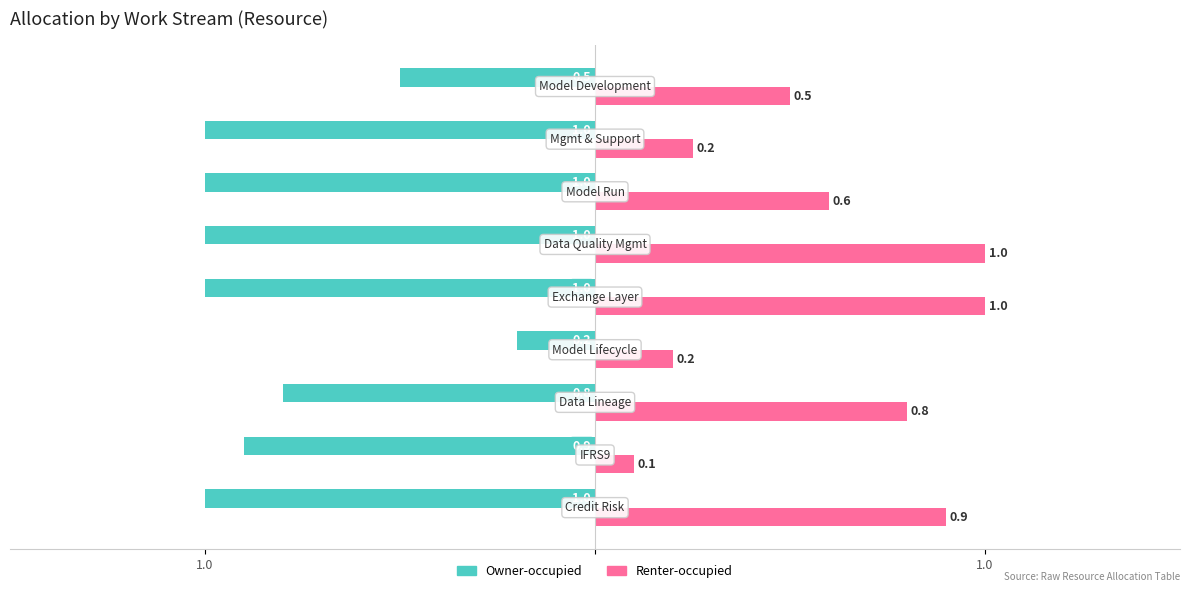

What are all the series names shown in the legend?

Owner-occupied, Renter-occupied